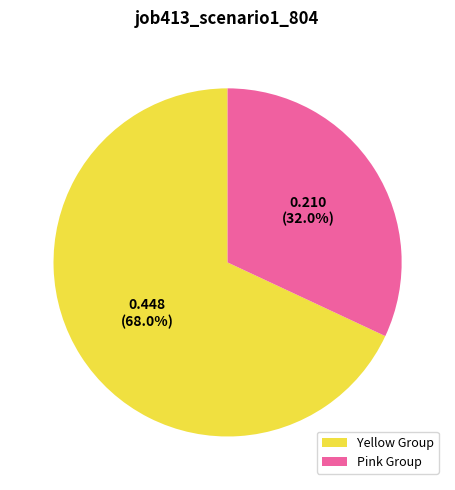

Between Pink Group and Yellow Group, which is larger?

Yellow Group